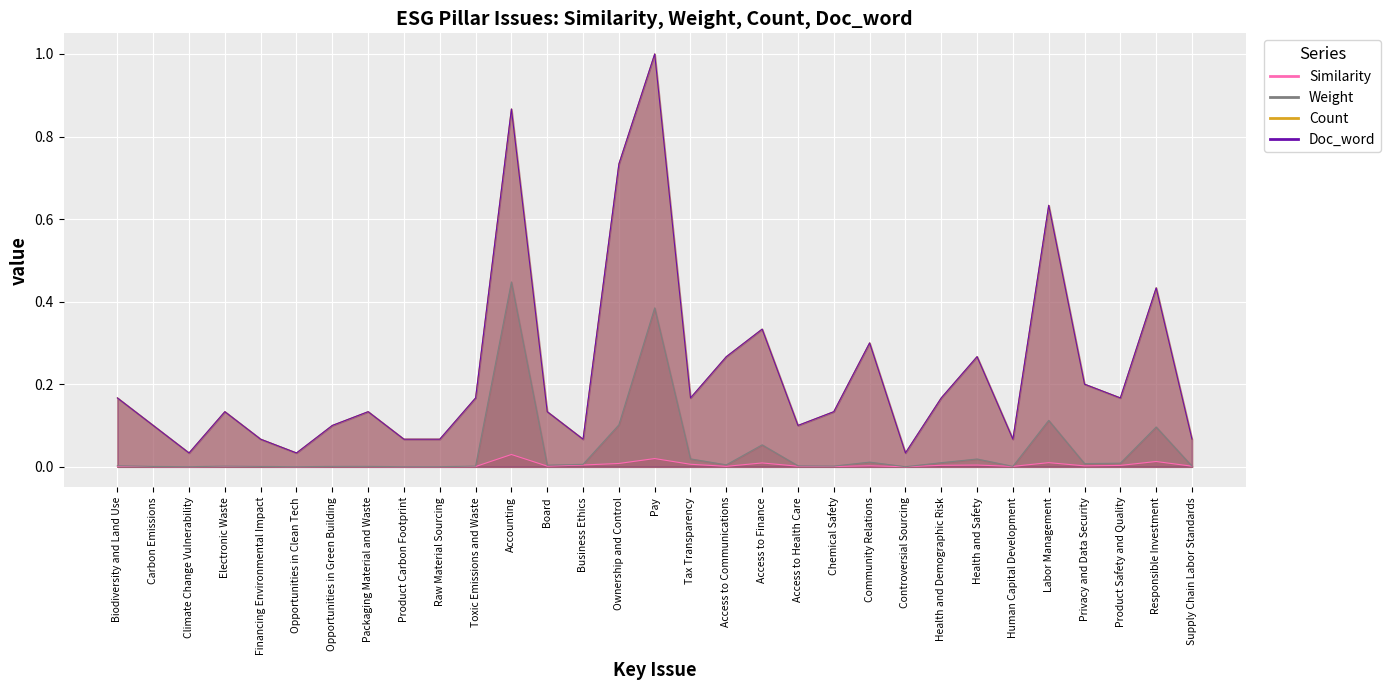

Where is Weight nearest to the value 0?

Controversial Sourcing